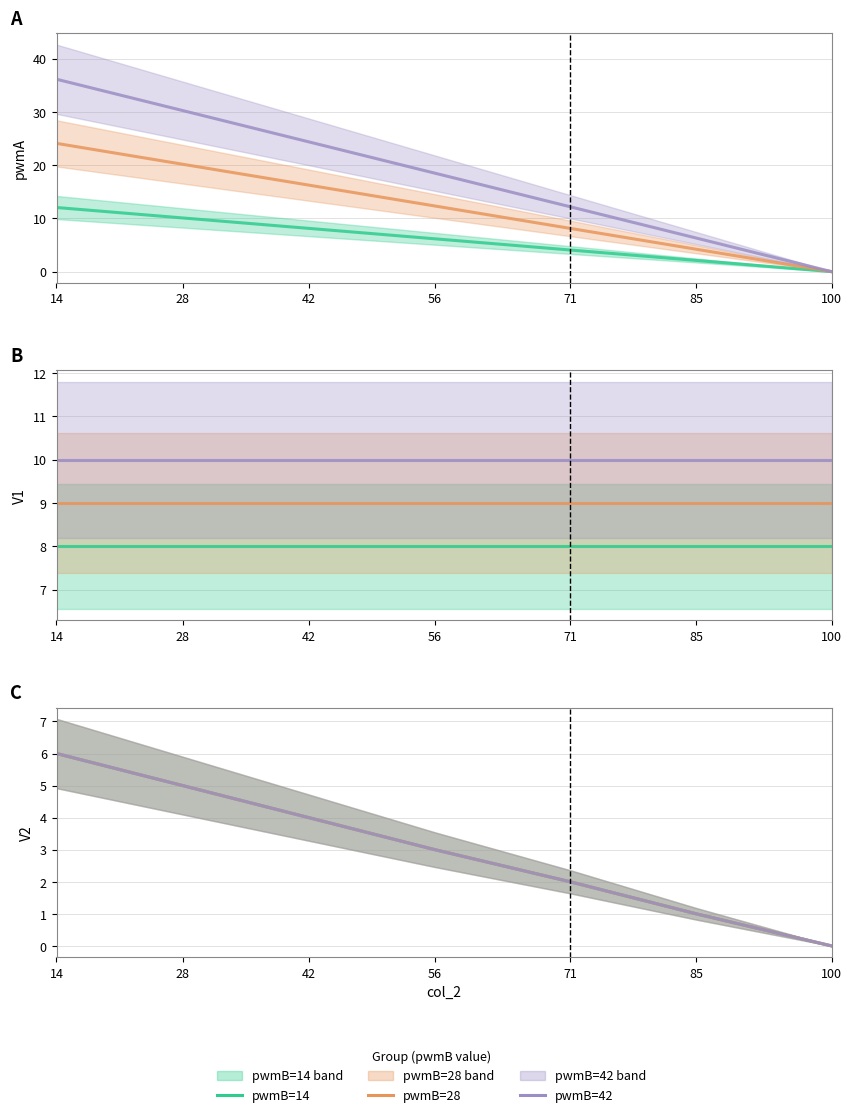

Is it true that pwmB=14 equals 0 at 71?

False